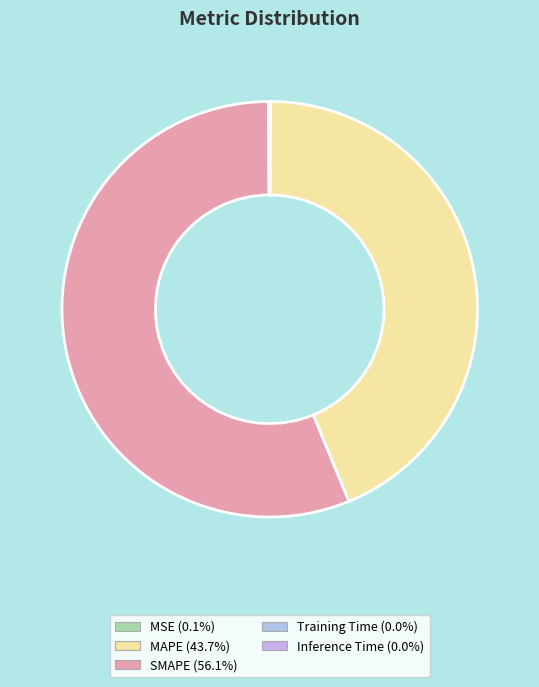

The Inference Time slice represents 0% of the pie. True or false?

True